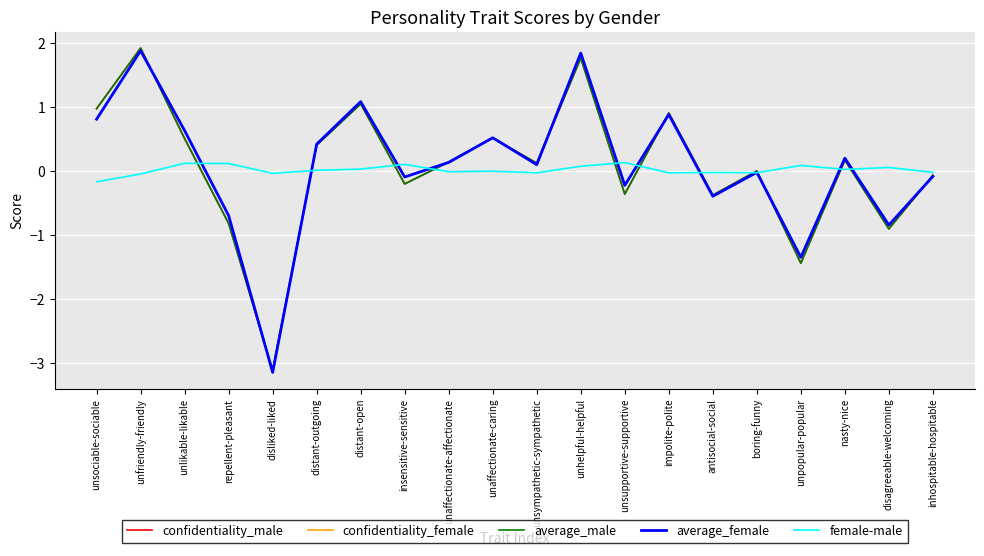

Which category has the lowest value in the female-male series?

unsociable-sociable